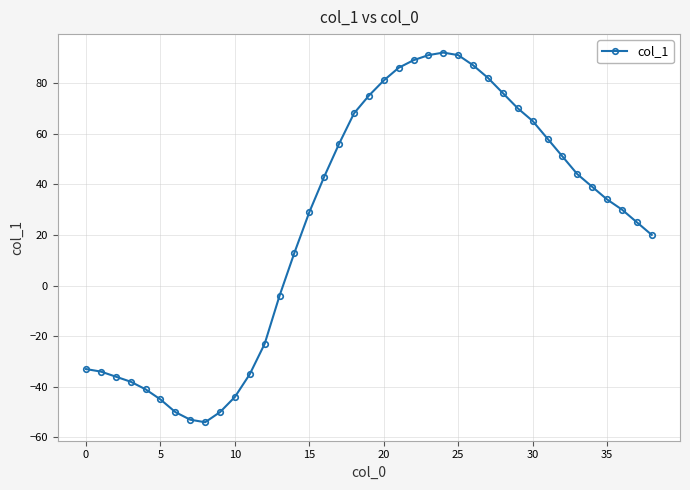

What is the value of the 18th point from the left?

56